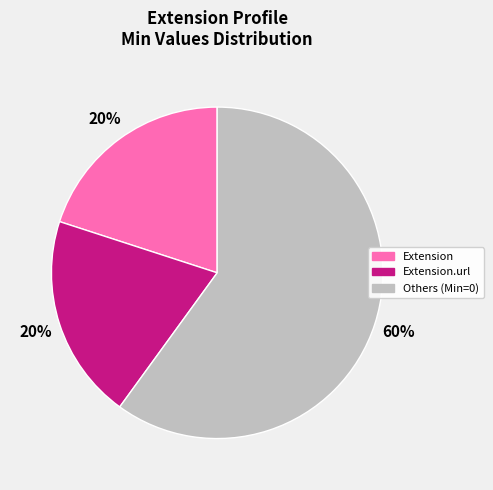

To the nearest percent, what is the average slice percentage?

33%